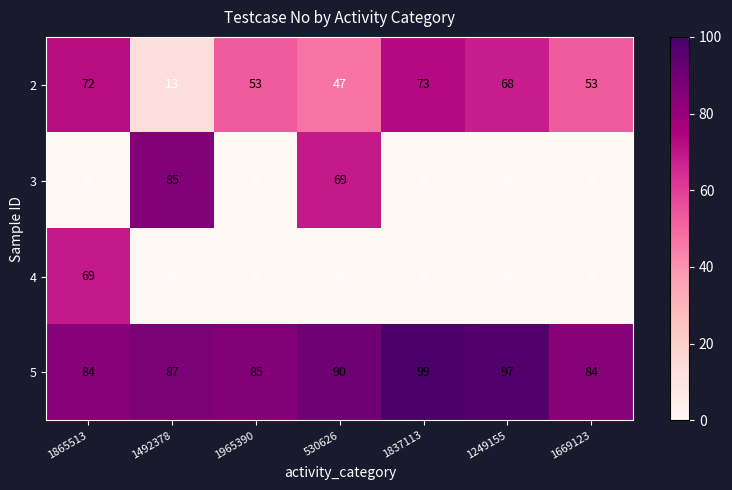

Is the value of 2 at 1965390 greater than the value of 3 at 1492378?

No